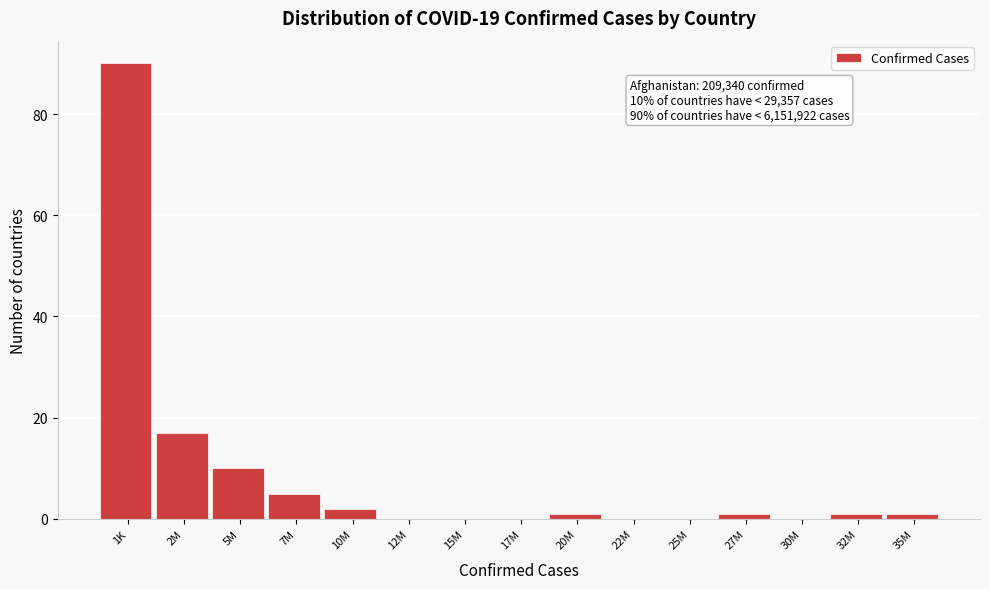

Reading left to right, what are all the values shown in this chart?

1K=90	2M=17	5M=10	7M=5	10M=2	12M=0	15M=0	17M=0	20M=1	22M=0	25M=0	27M=1	30M=0	32M=1	35M=1